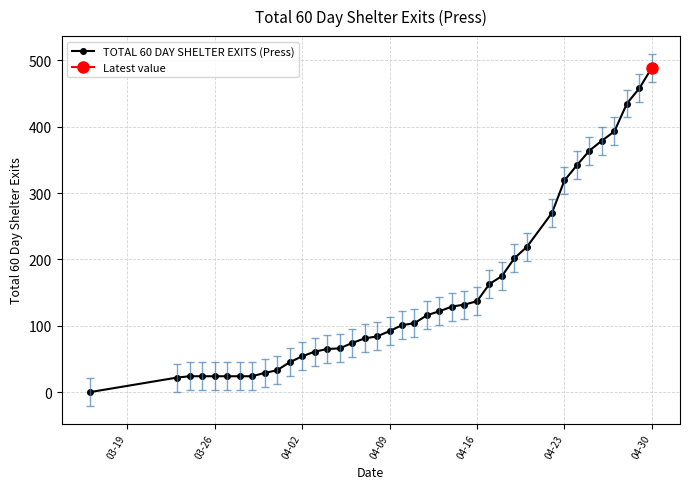

Reading right to left, transcribe all the data shown in this chart.

489	458	435	393	379	364	342	319	270	219	202	175	163	137	132	129	122	116	104	101	92	84	81	74	66	65	61	54	45	33	29	24	24	24	24	24	24	22	0